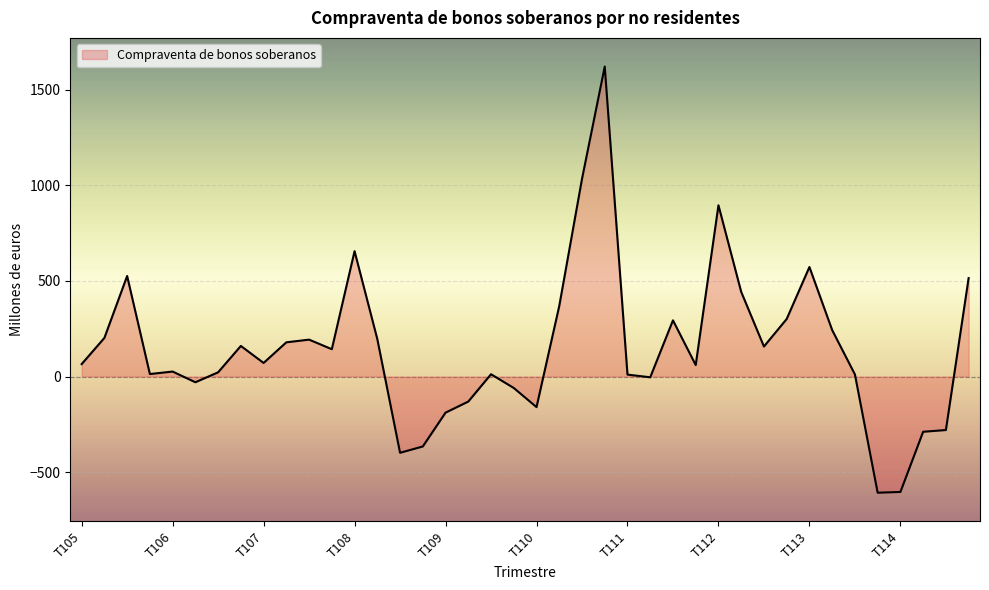

What is the maximum value shown in the chart?

1622